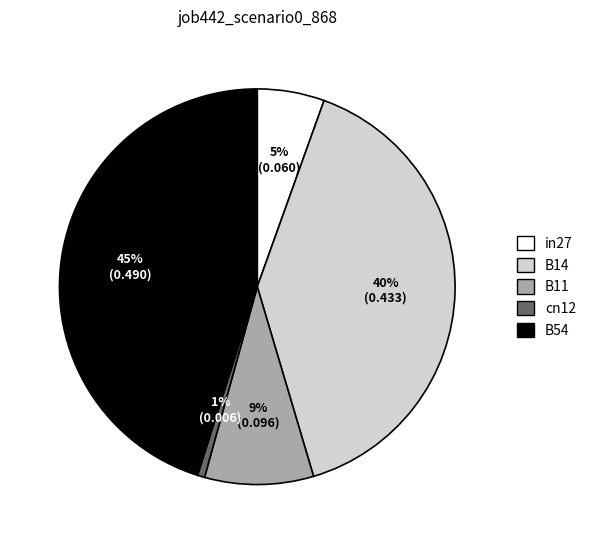

Between cn12 and B11, which is larger?

B11